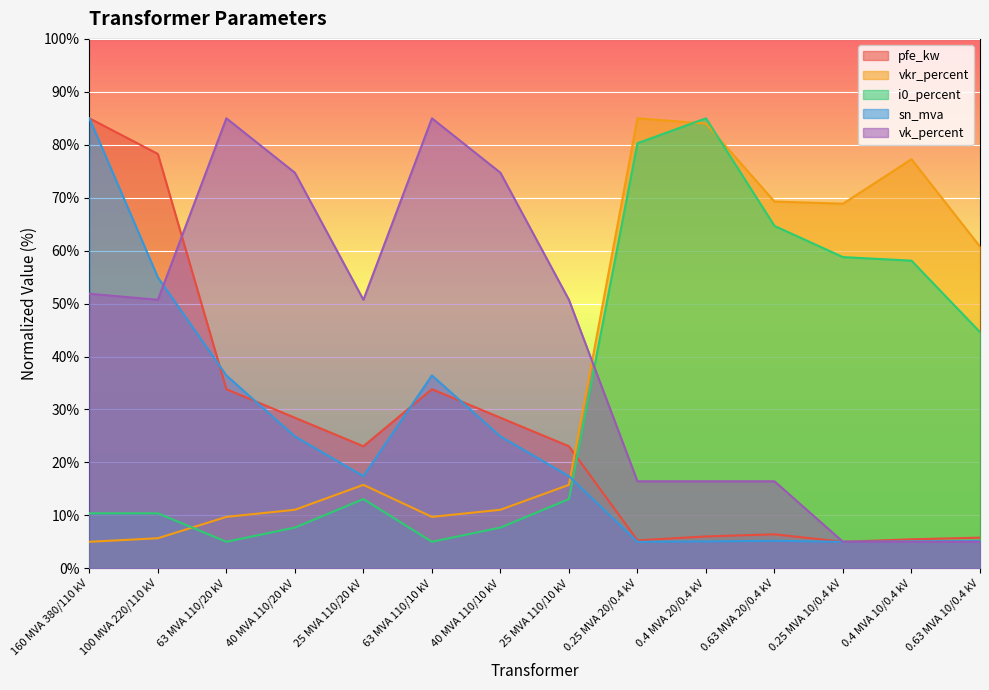

How many lines are shown in the chart?

5